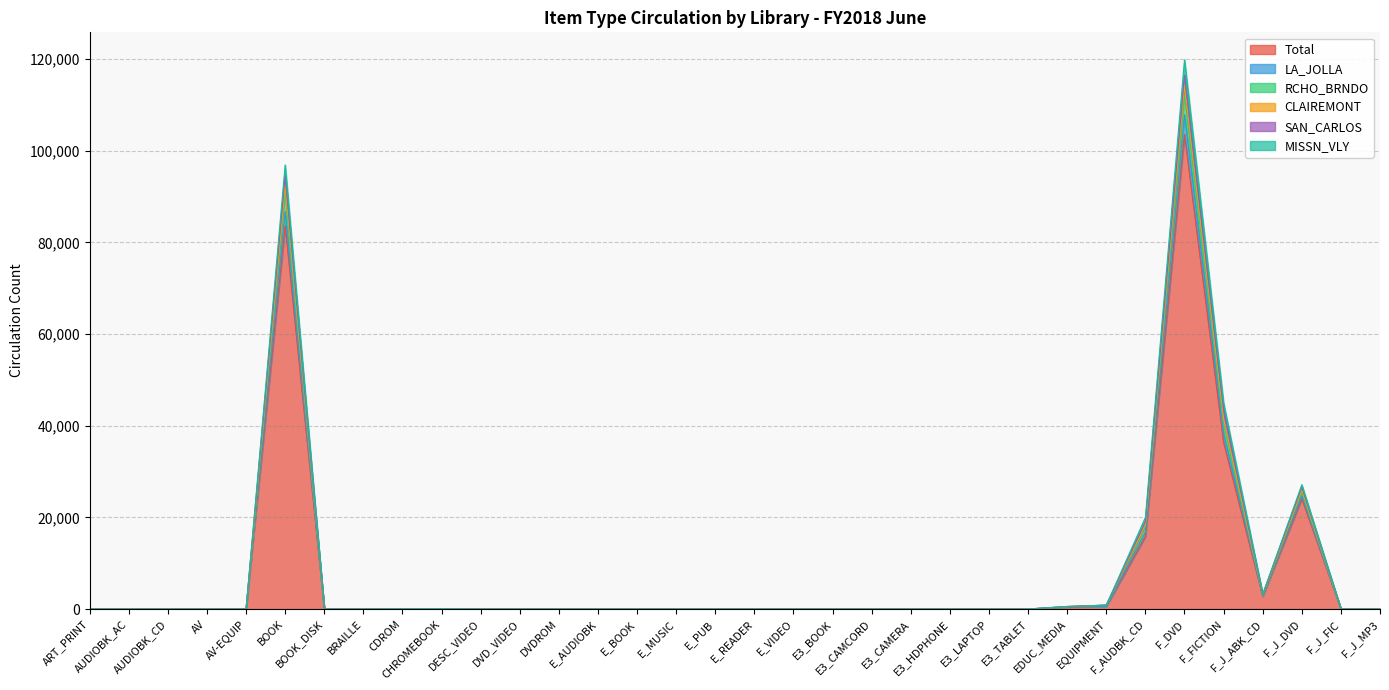

At which category does the chart reach its peak across all series?

F_DVD